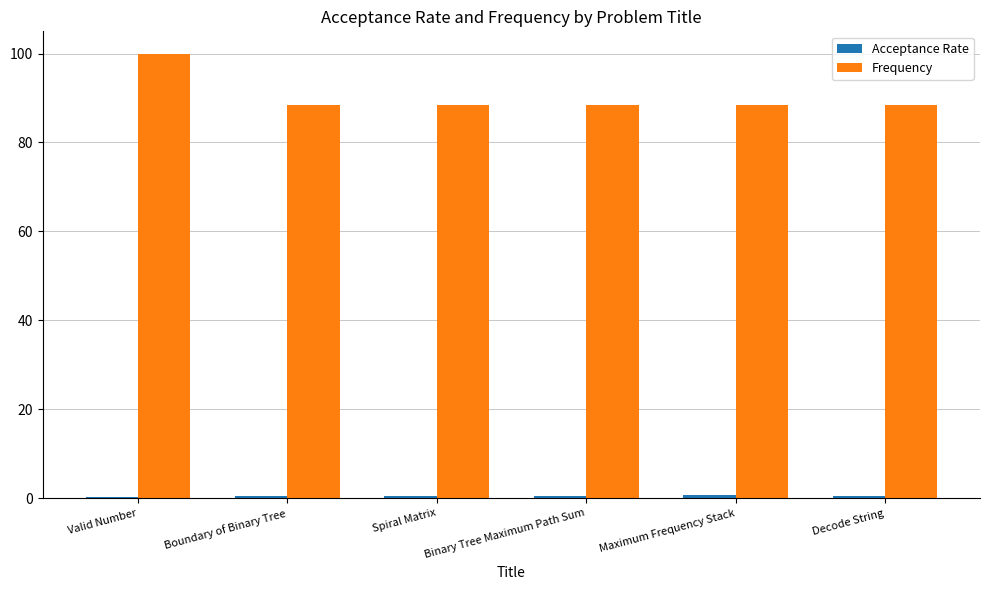

Which series changed the most between Valid Number and Decode String?

Frequency